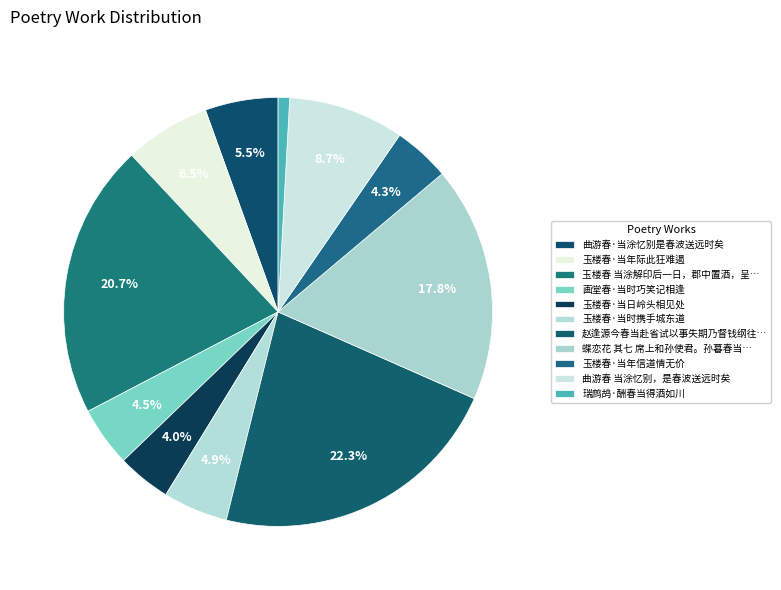

Is 玉楼春·当日岭头相见处 the majority of the pie?

No